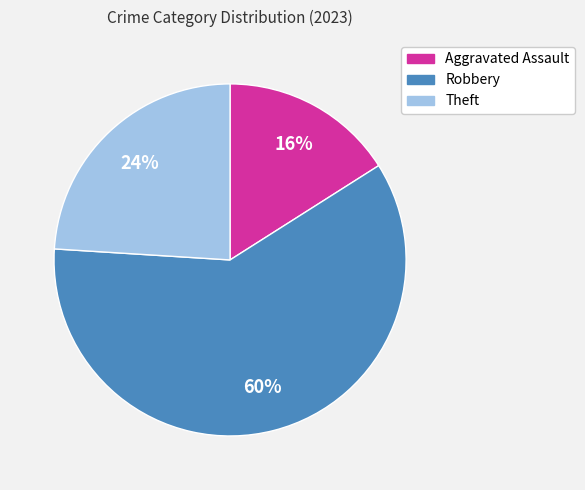

The Theft slice represents 31% of the pie. True or false?

False